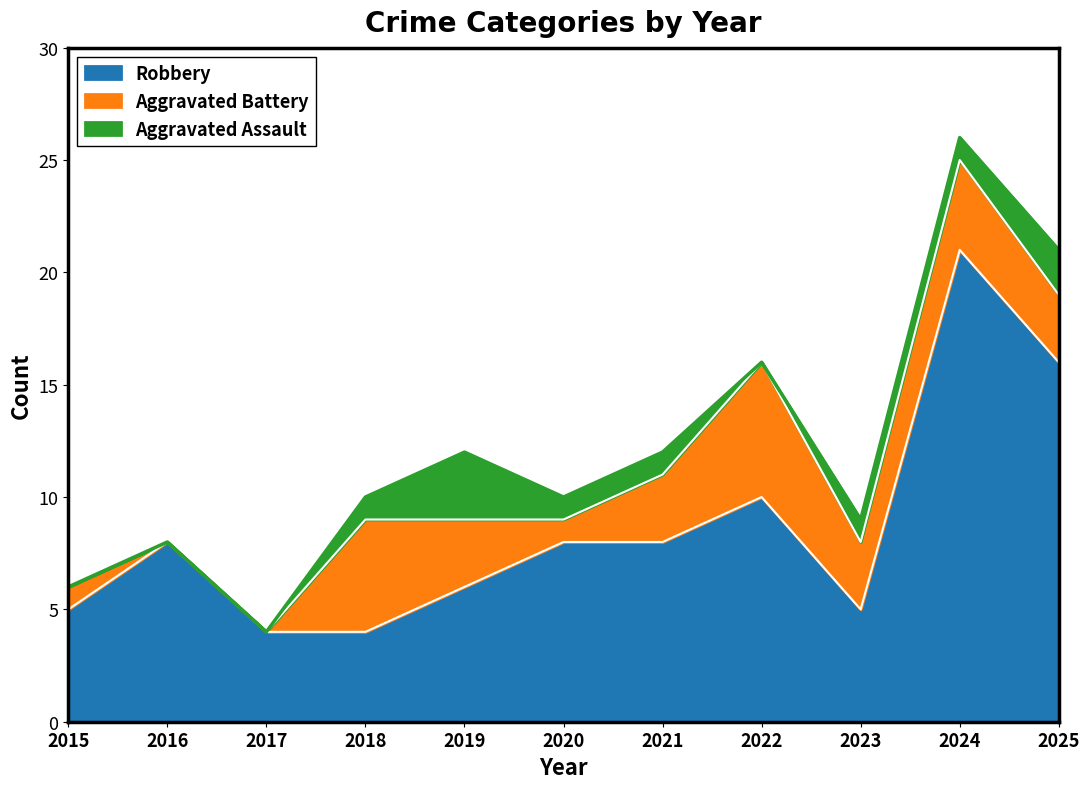

Count the number of data series in this chart.

3